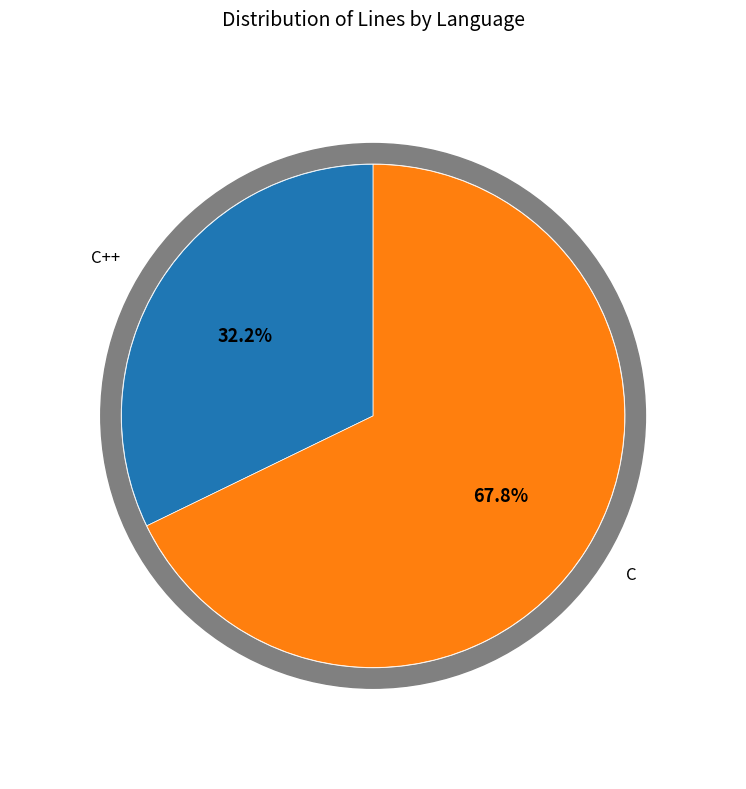

What percentage do C and C++ together represent?

100.0%